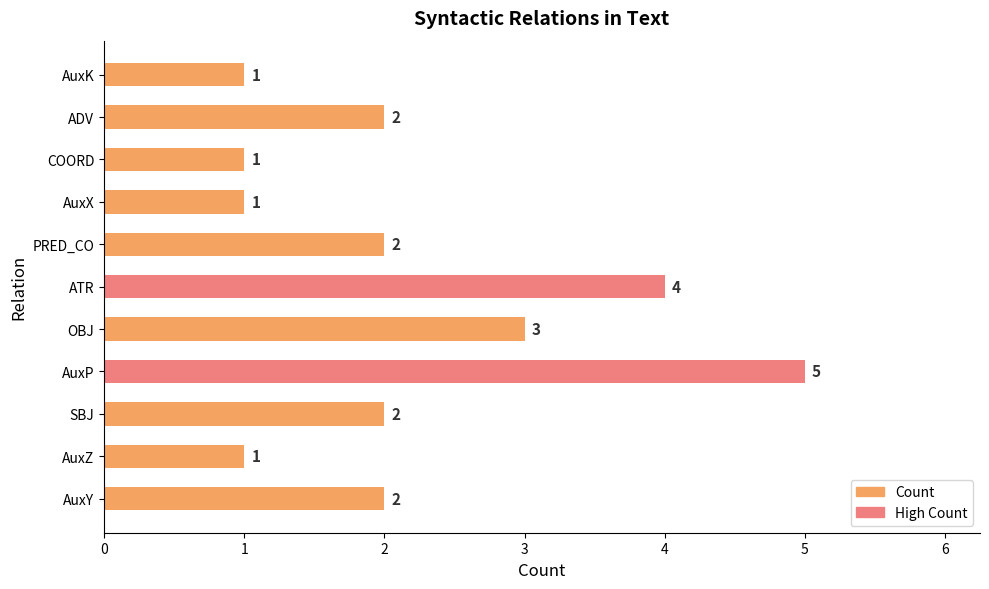

The value at OBJ is 3. True or false?

True